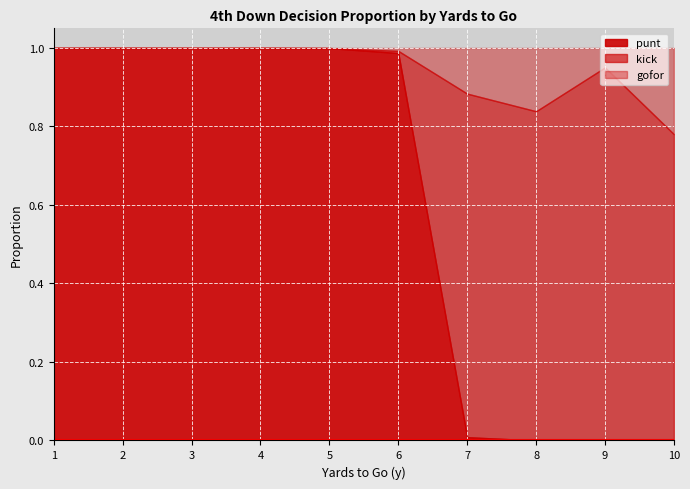

How many categories are shown in the chart?

10